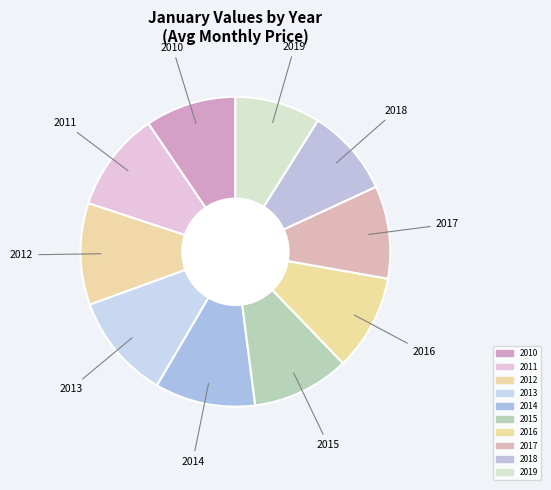

Which category has the smallest portion of the pie?

2019